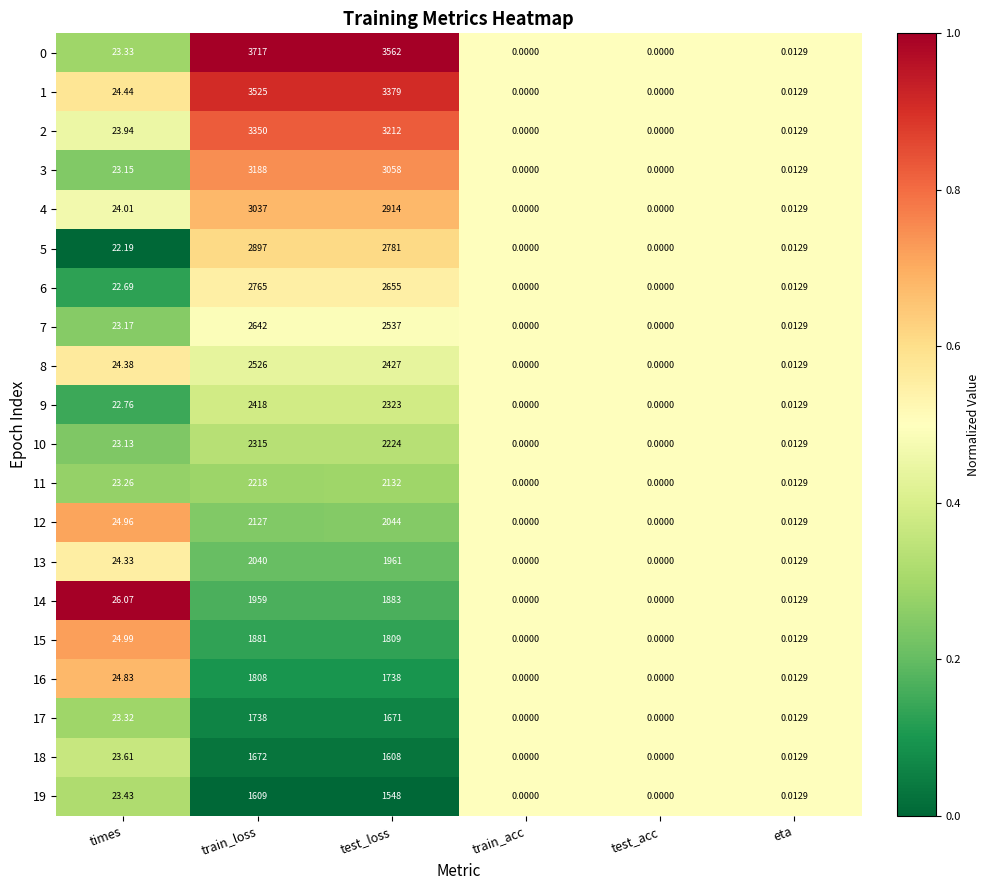

Where does the 0 series first go above 23?

times